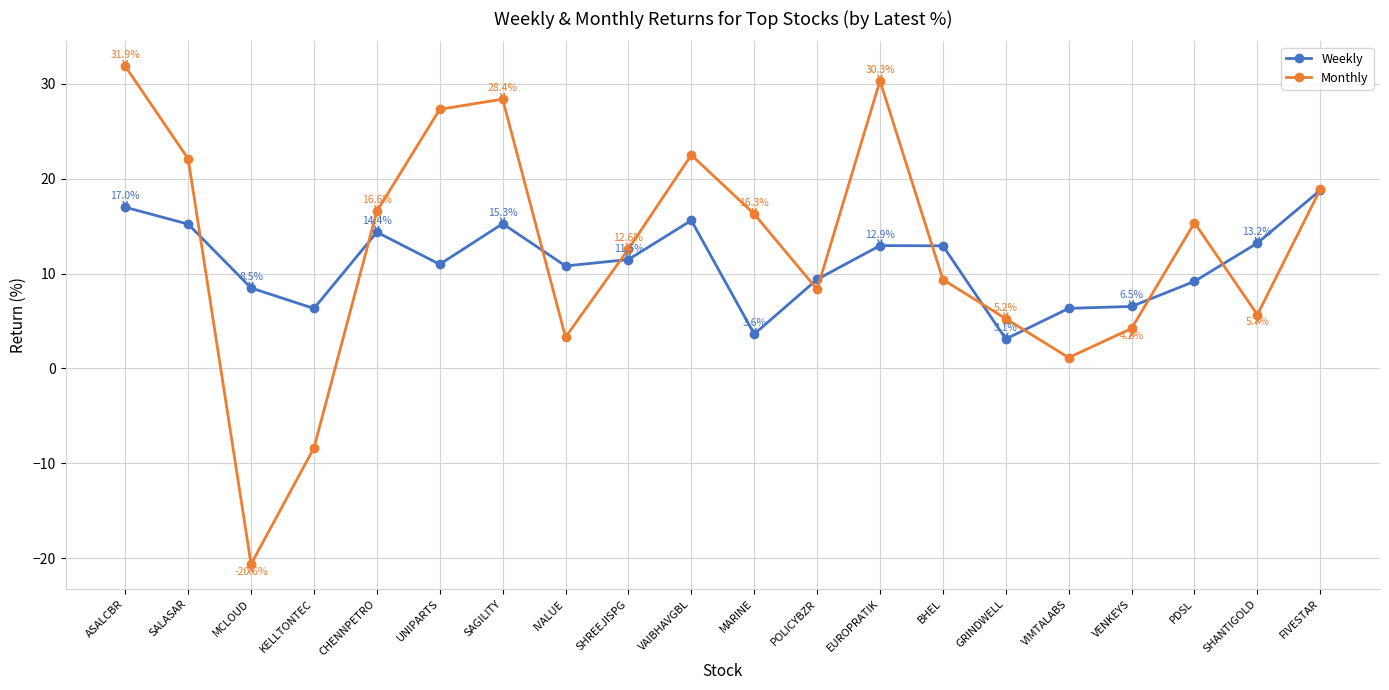

After their last crossing, which series has the higher values: Monthly or Weekly?

Monthly